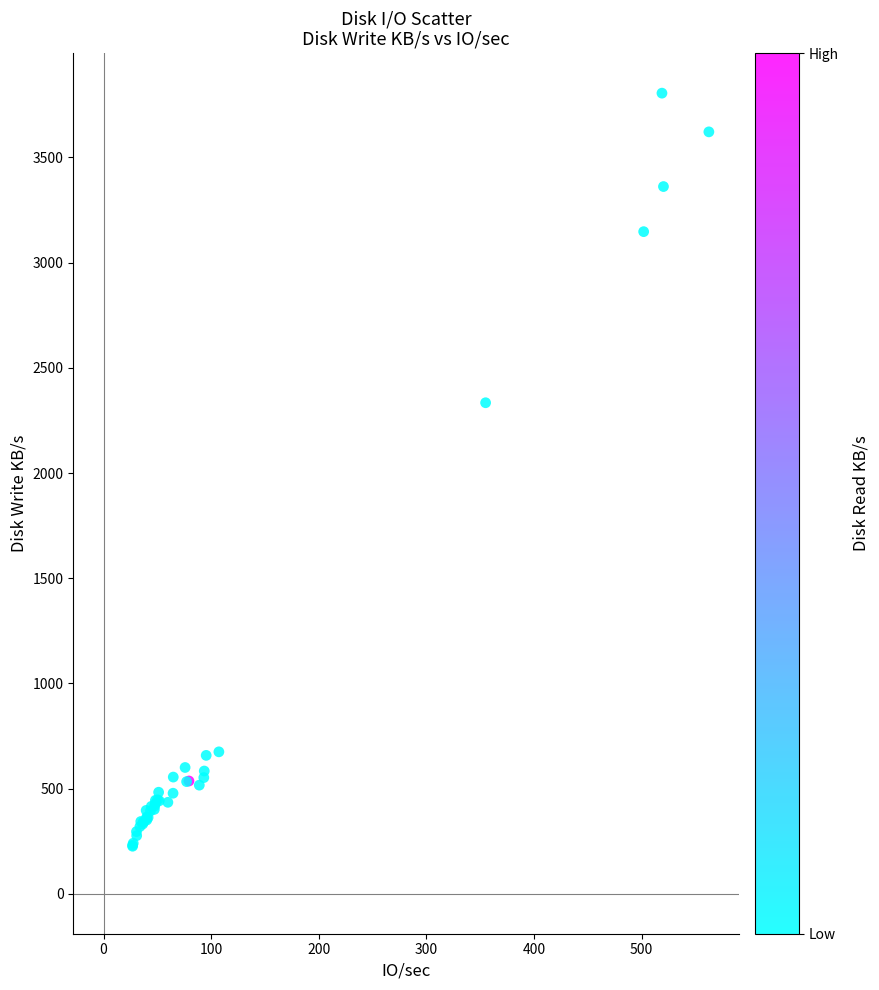

What Y value in the scatter plot is closest to 2015?

2334.0